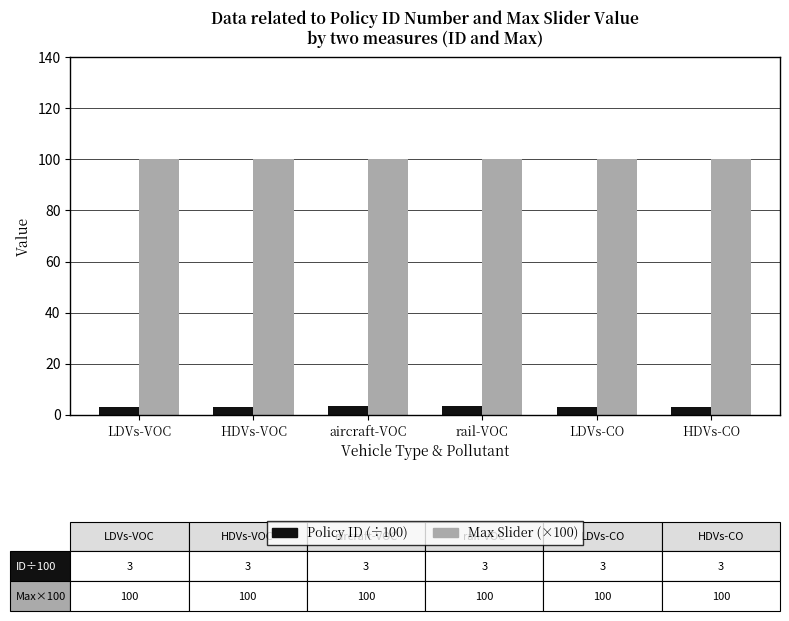

Count the number of categories in the chart.

6